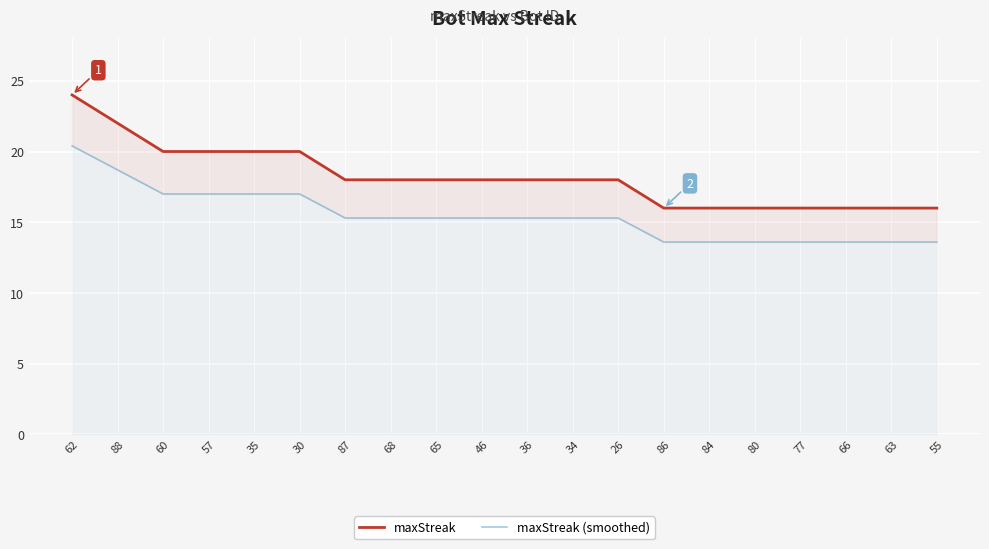

At how many categories does at least one series exceed 14?

20